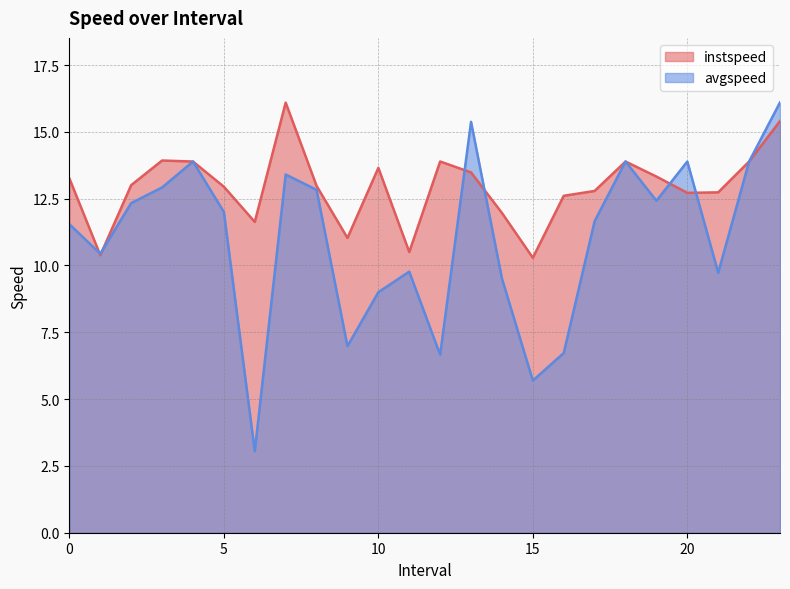

What is the spread (max minus min) of values at 7.0?

2.7